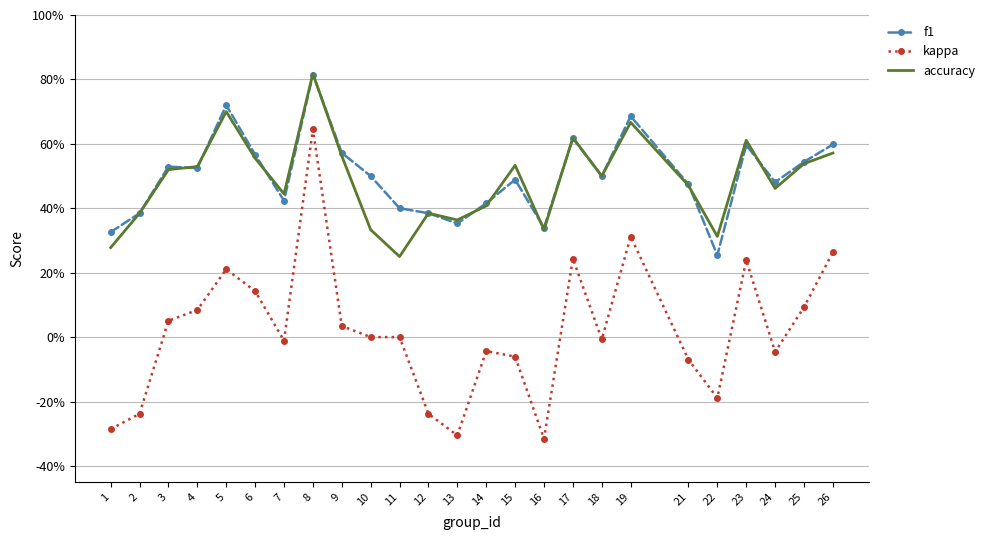

Which series has the largest total across all categories?

f1